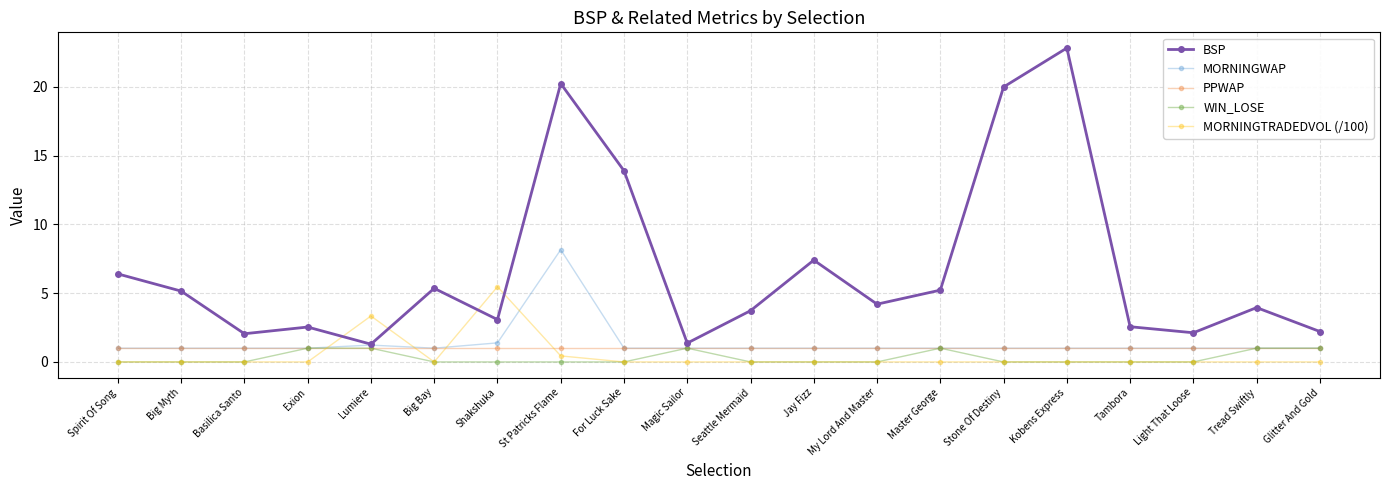

True or false: BSP and MORNINGTRADEDVOL (/100) intersect in this chart.

True